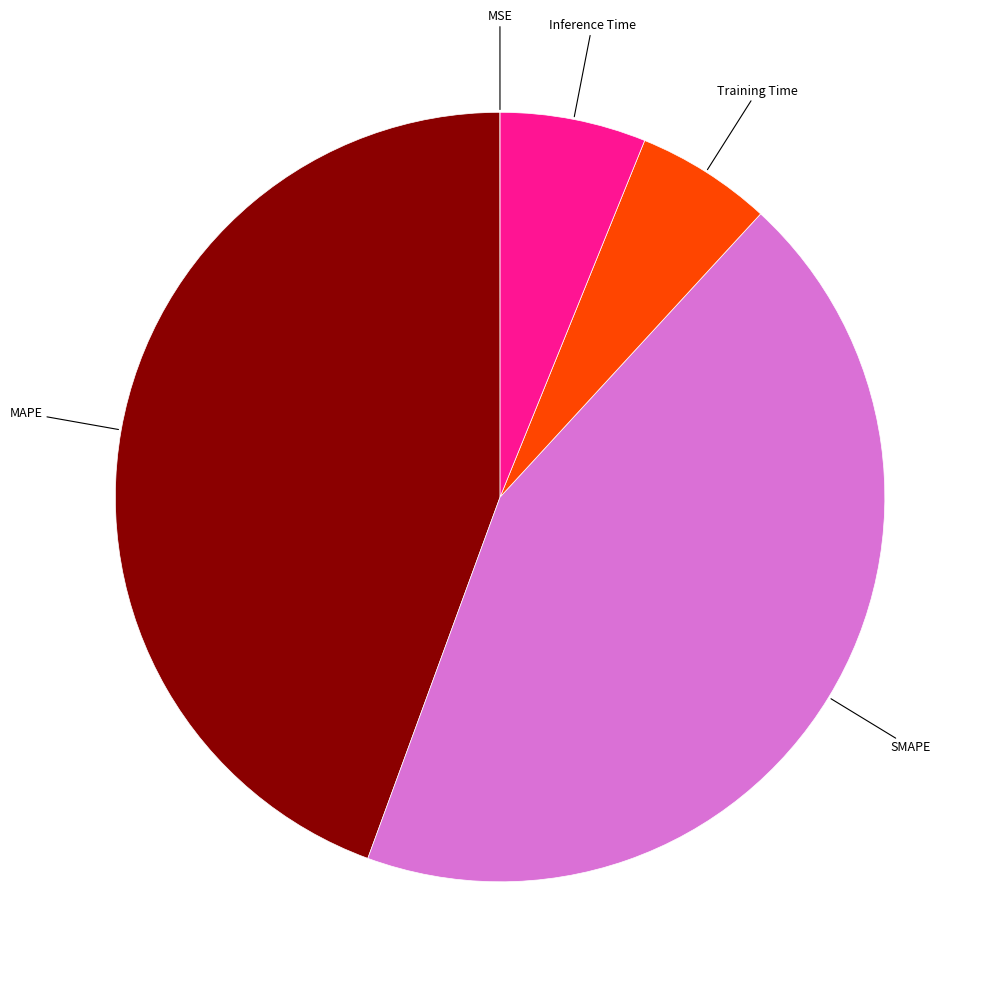

Is there a majority slice in this chart?

No